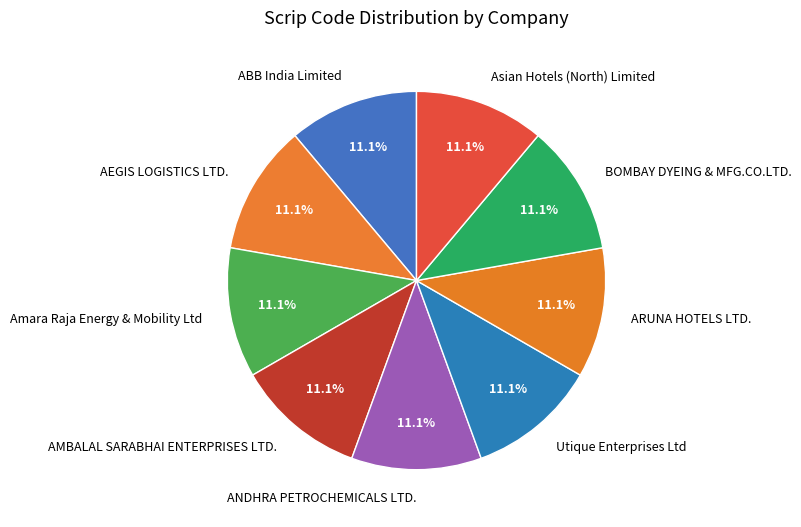

True or false: Utique Enterprises Ltd accounts for 11% of the total.

True